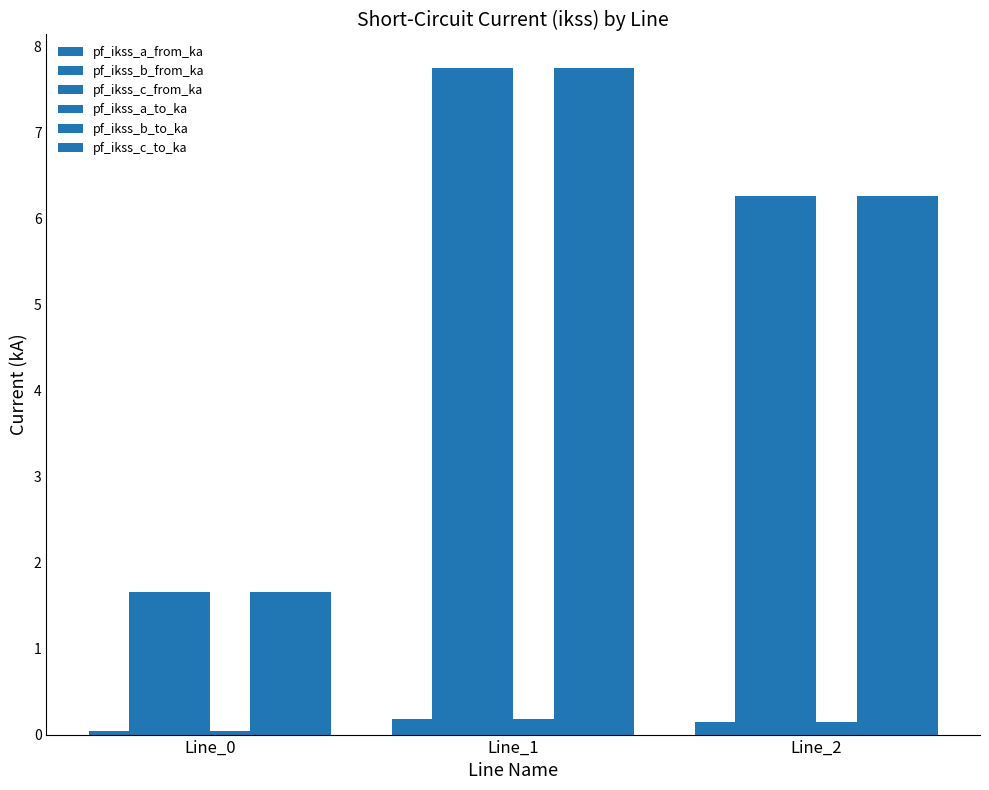

True or false: pf_ikss_a_to_ka has a value of 0.2 at Line_1.

True